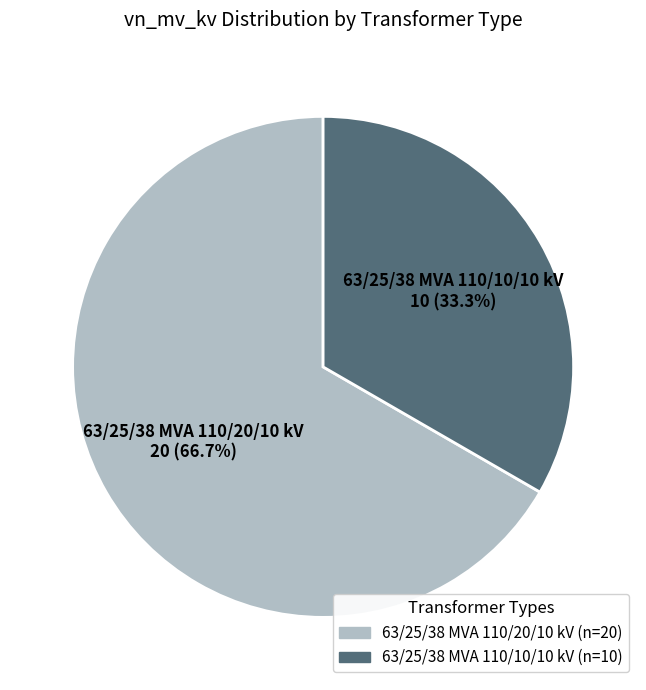

True or false: 63/25/38 MVA 110/20/10 kV accounts for 67% of the total.

True